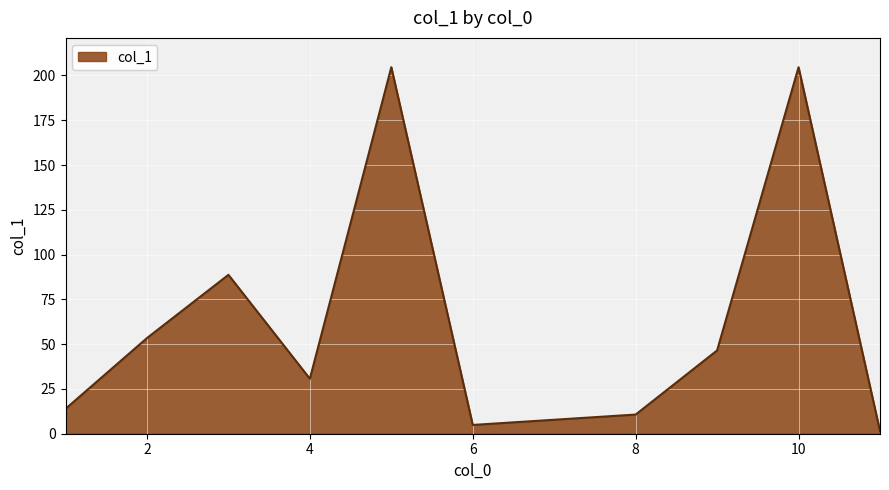

What is the average value?

60.7